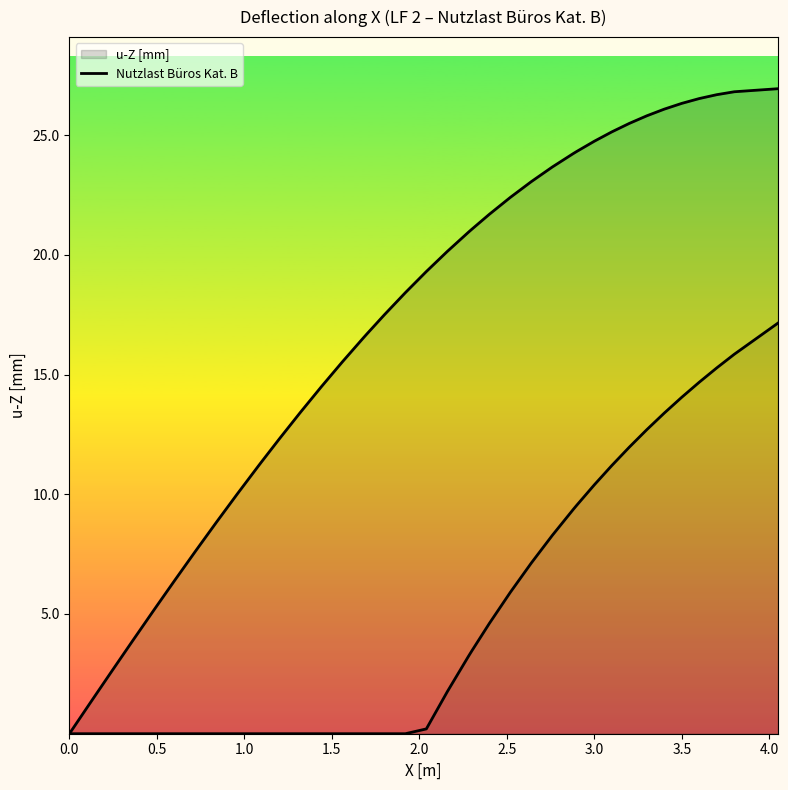

How many lines are shown in the chart?

1